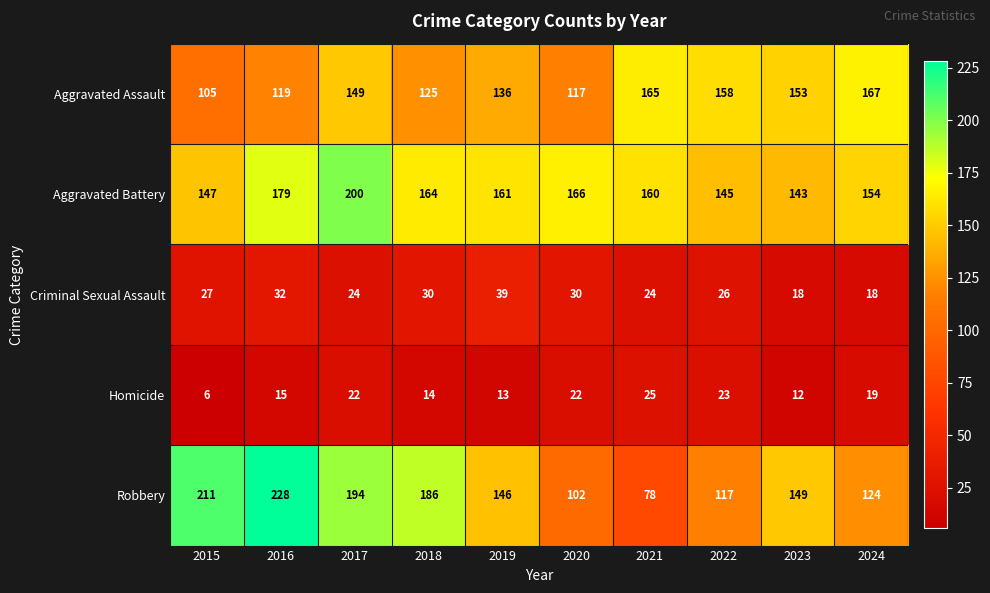

What is the total value across all series at 2022?

469